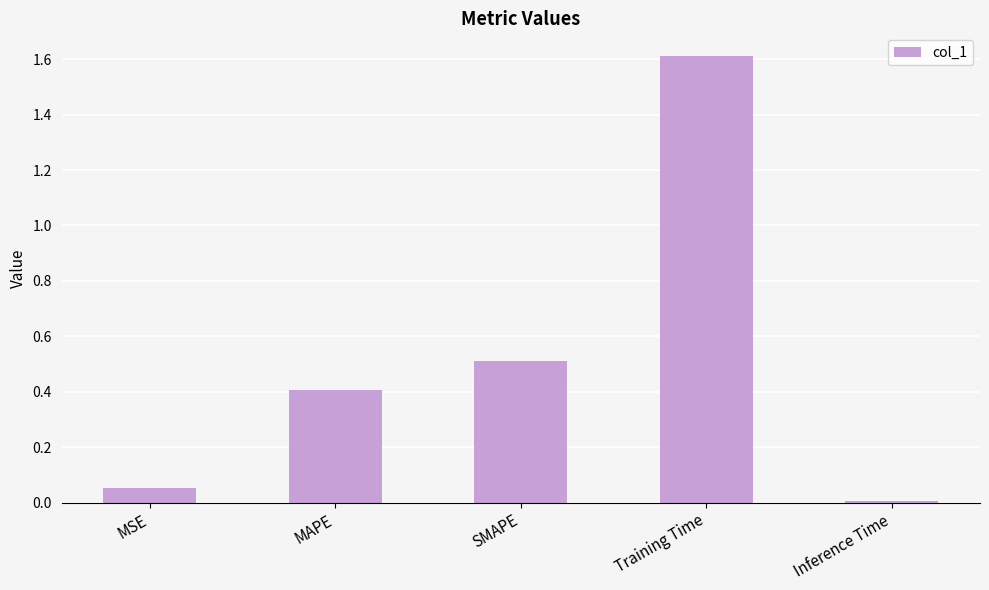

How many bars are there in total?

5